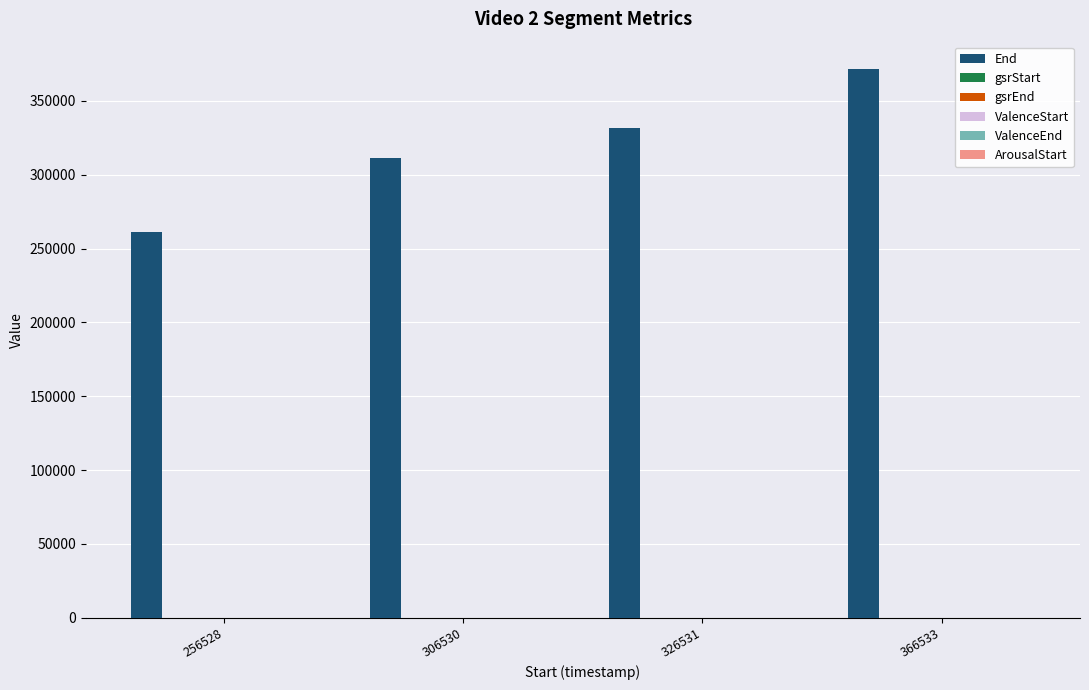

At which label is End closest to 316530?

306530